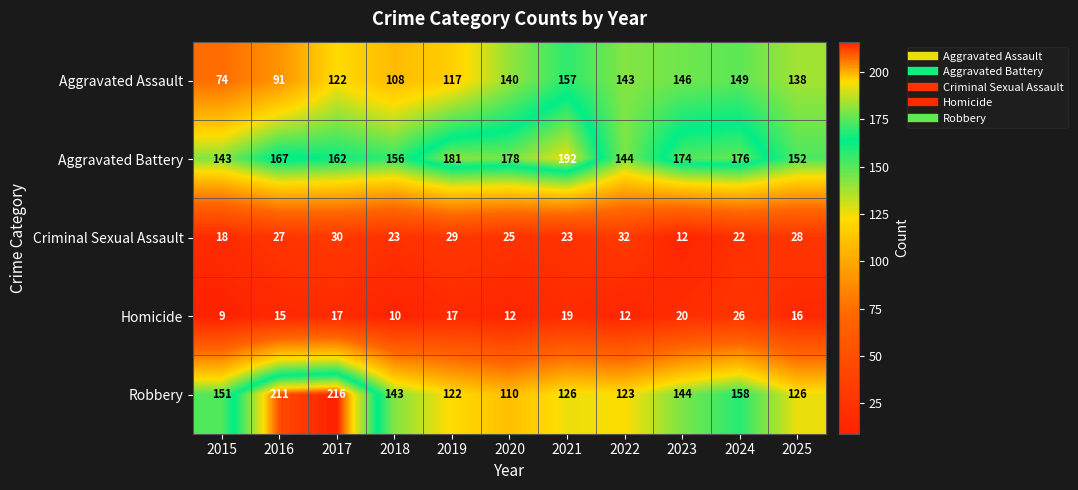

True or false: Aggravated Assault has a value of 146 at 2018.

False